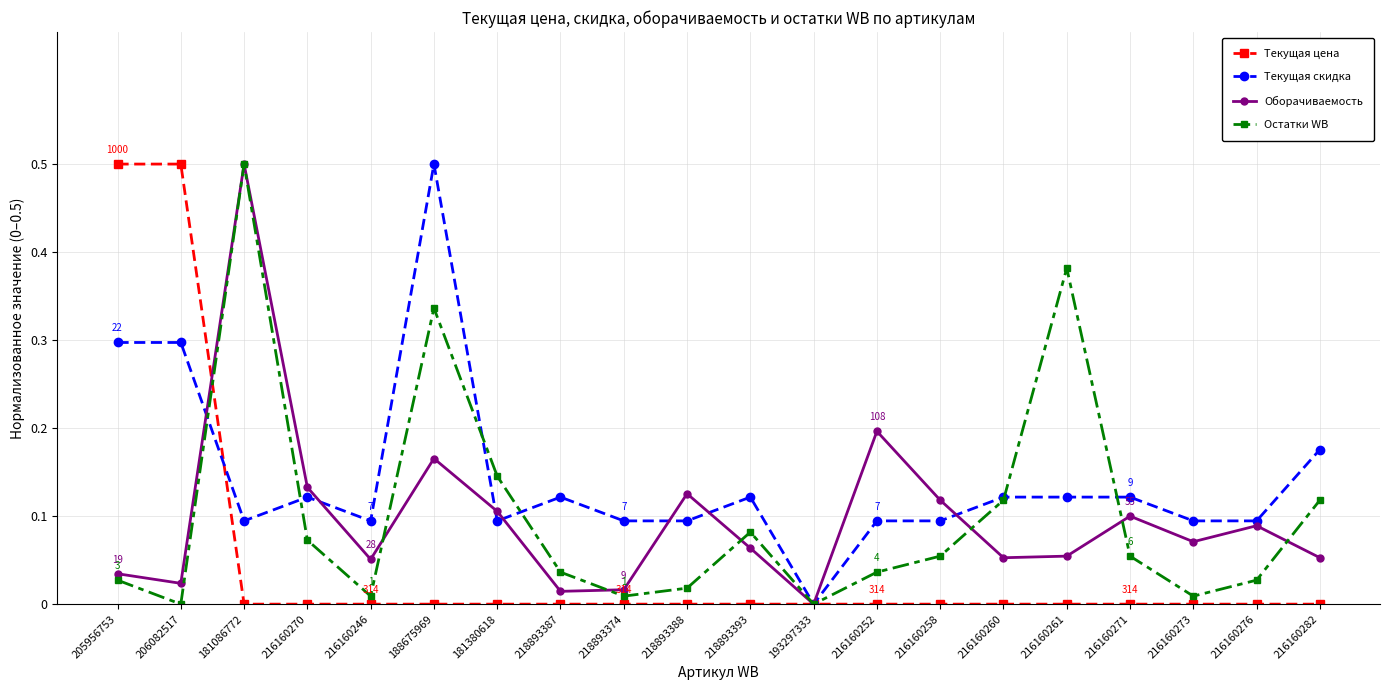

True or false: Оборачиваемость has more than 1 interior local peaks.

True